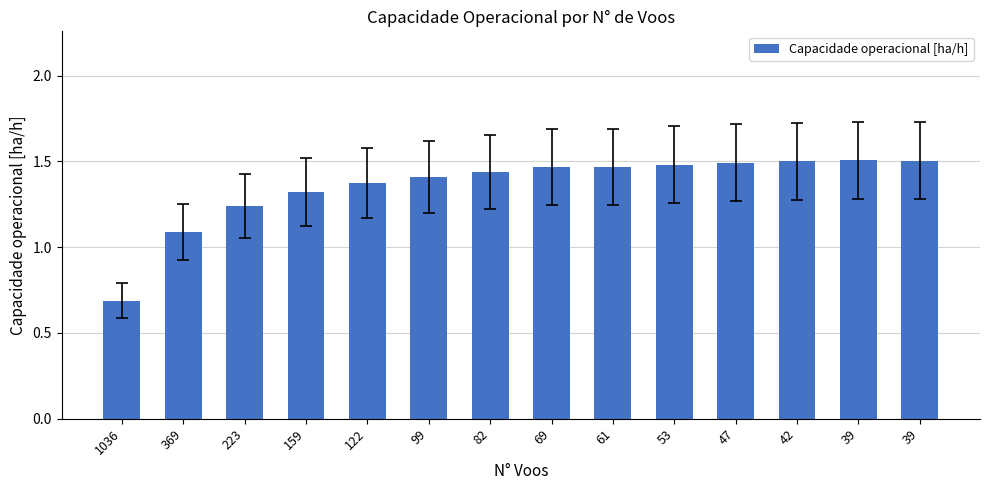

Which label corresponds to the smallest value in the chart?

1036